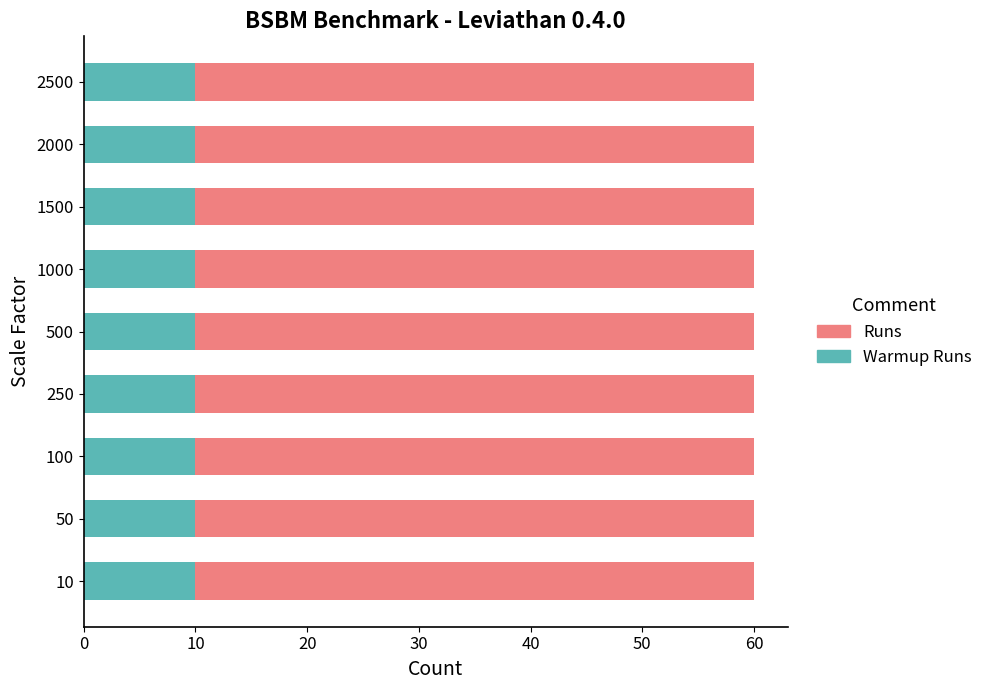

What is the total value across all series at 1500?

60